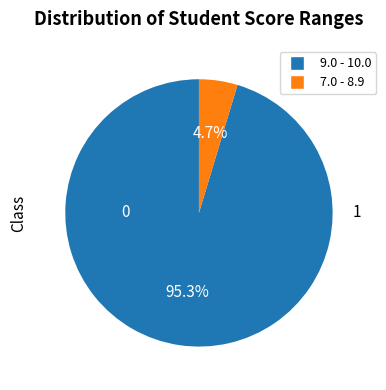

True or false: 7.0 - 8.9 accounts for 19% of the total.

False